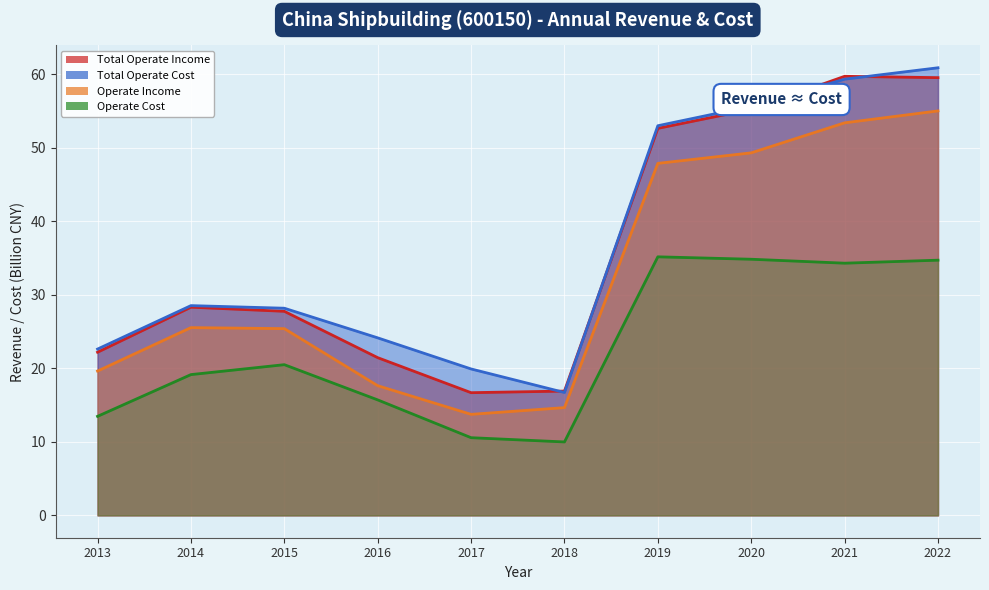

Which series changed the most between 2015 and 2020?

TOTAL_OPERATE_COST